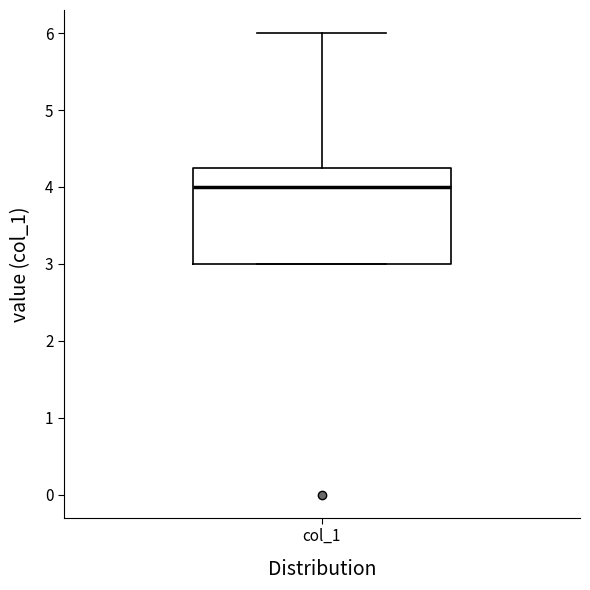

Where does the upper whisker of the box for col_1 end on the y-axis? The values are not printed on the chart, so give them approximately, as read against the axis.

6.0